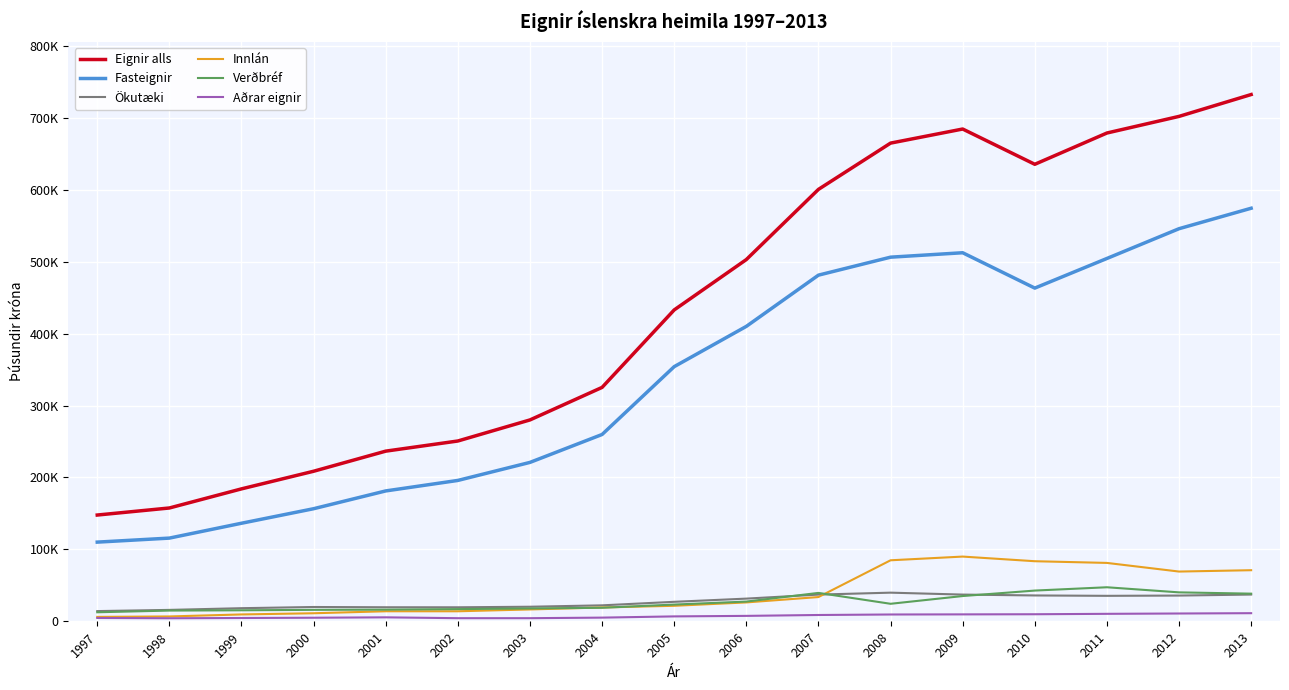

True or false: Innlán and Fasteignir cross at least once.

False